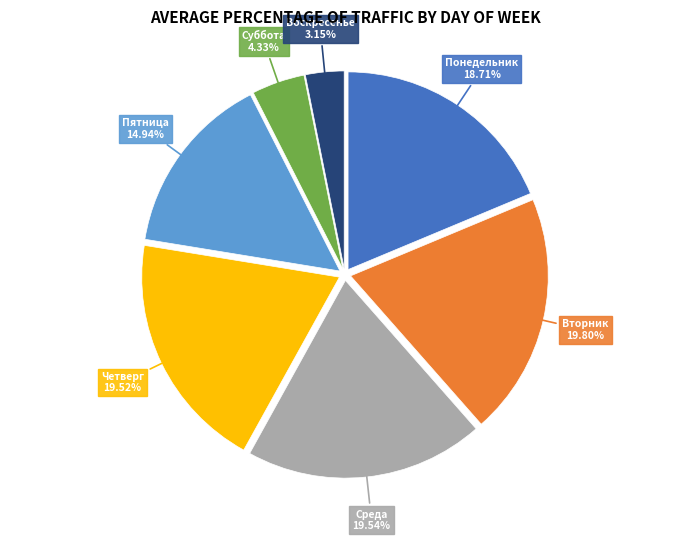

Does any single category account for the majority?

No